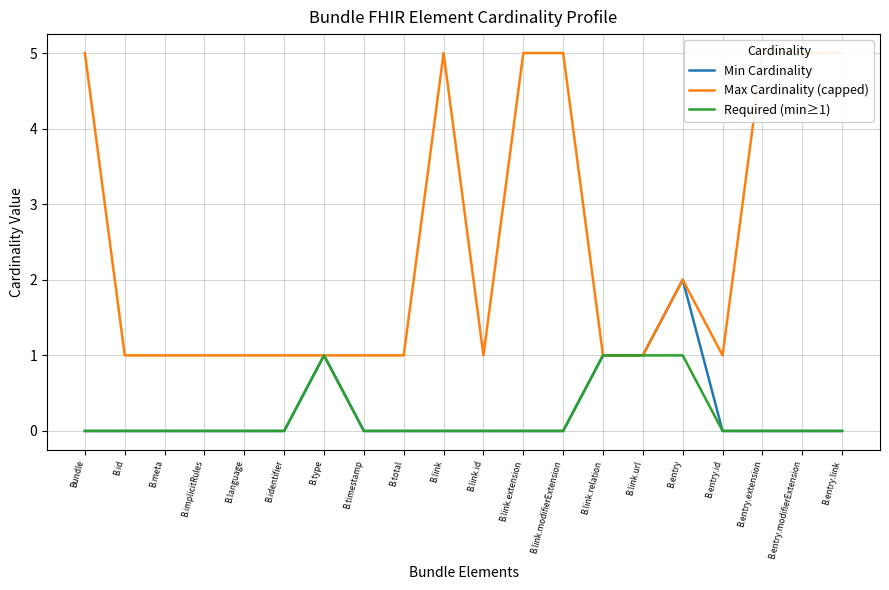

Which has a higher value, Bundle or B.timestamp?

Bundle